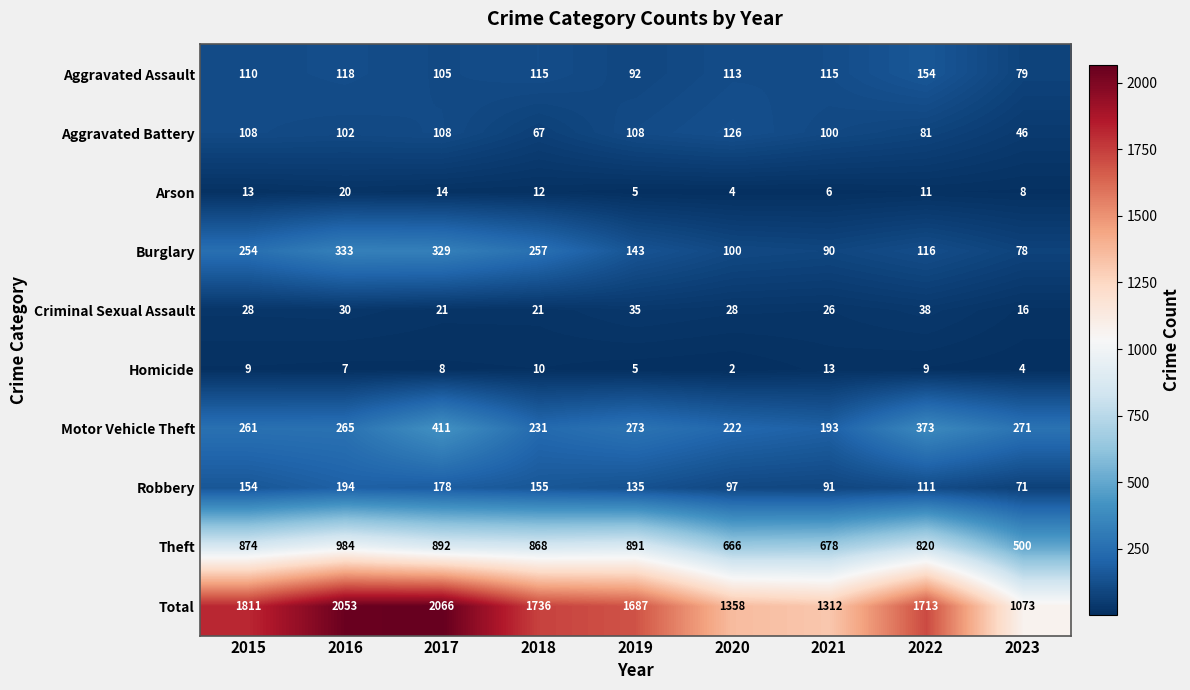

What is the difference between the maximum and minimum values in the Aggravated Assault series?

75